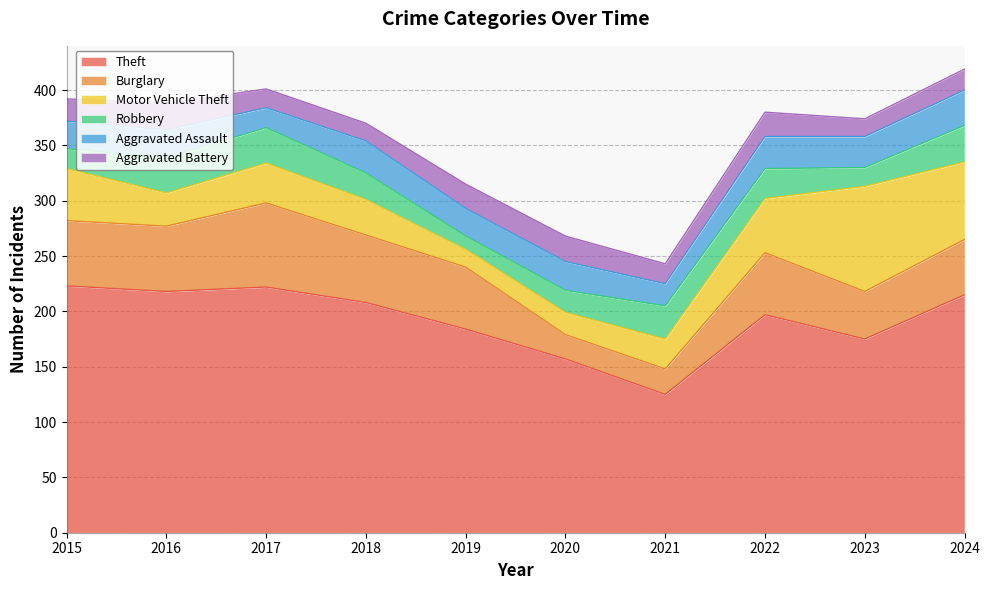

Rank the series at 2016 from lowest to highest value.

Aggravated Battery, Aggravated Assault, Motor Vehicle Theft, Robbery, Burglary, Theft